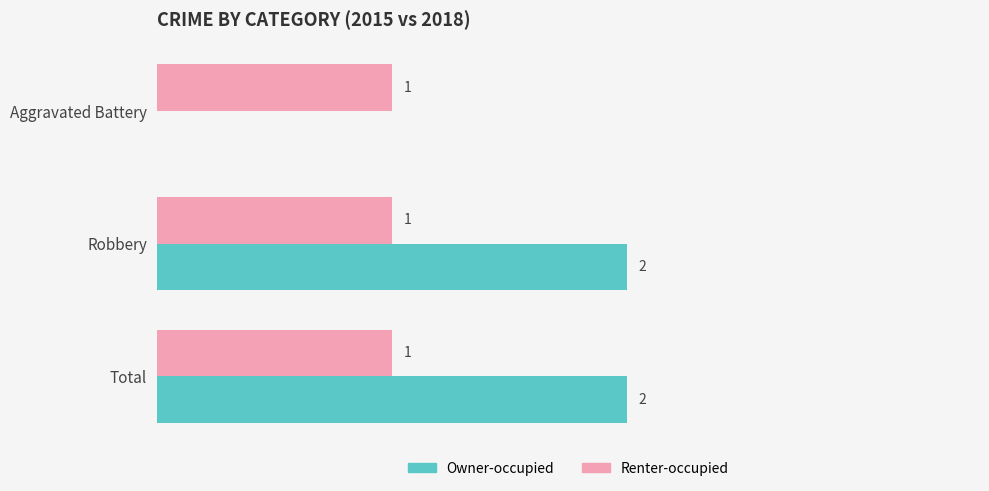

Which series has the largest total across all categories?

Owner-occupied